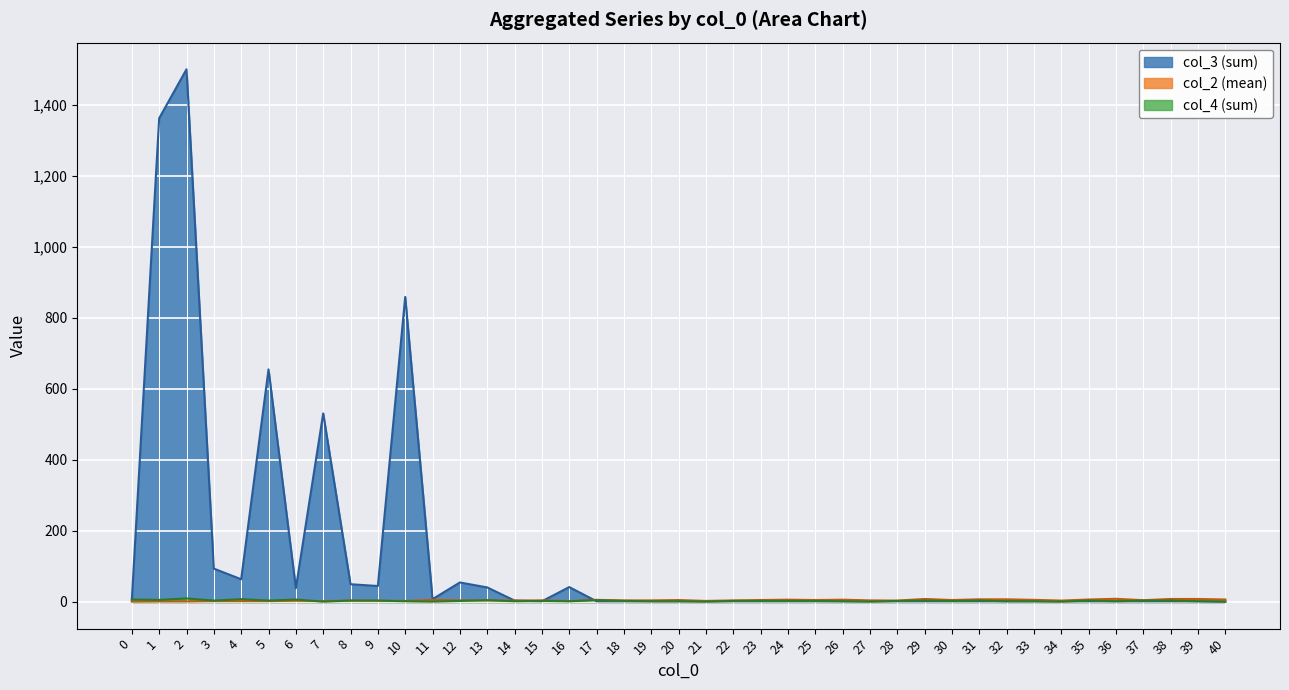

Count the number of data series in this chart.

3